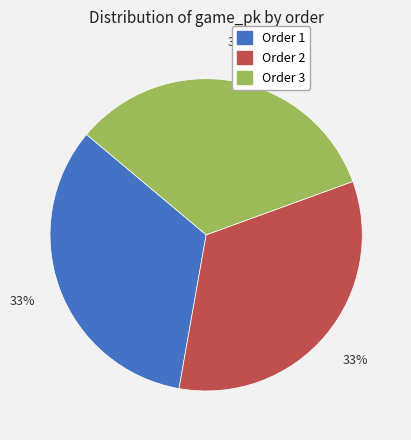

To the nearest percent, what is the average slice percentage?

33%